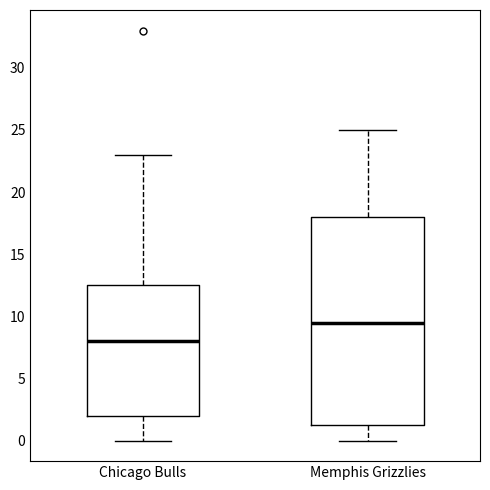

Where does the upper whisker of the box for Chicago Bulls end on the y-axis? The values are not printed on the chart, so give them approximately, as read against the axis.

23.0